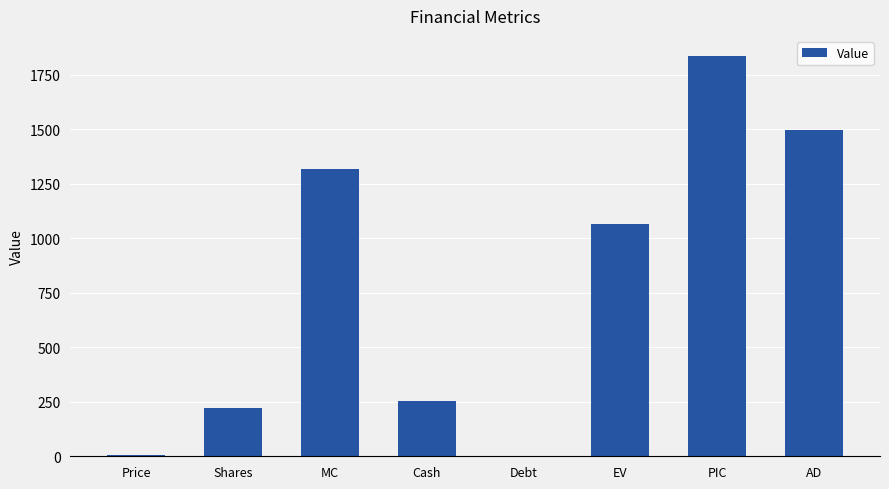

What is the difference between the values at Debt and Shares?

222.5